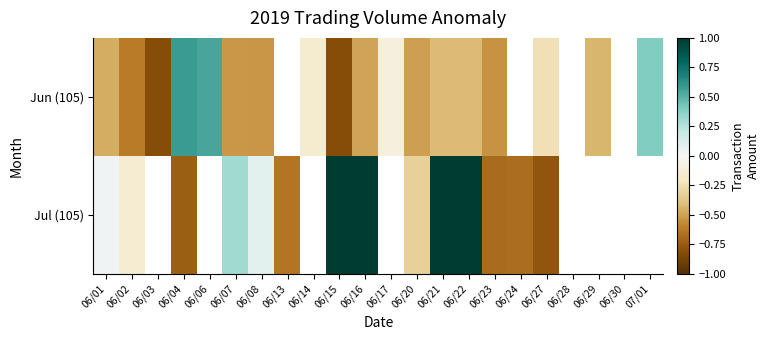

What is the sum of the Jul (105) values at 06/16 and 06/21?

2.0